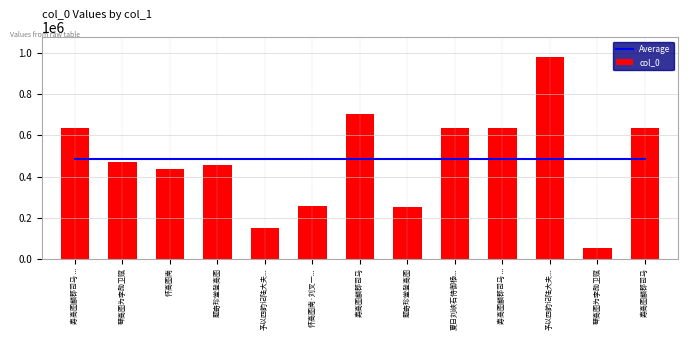

List the series in order of their peak value, highest first.

col_0, Average